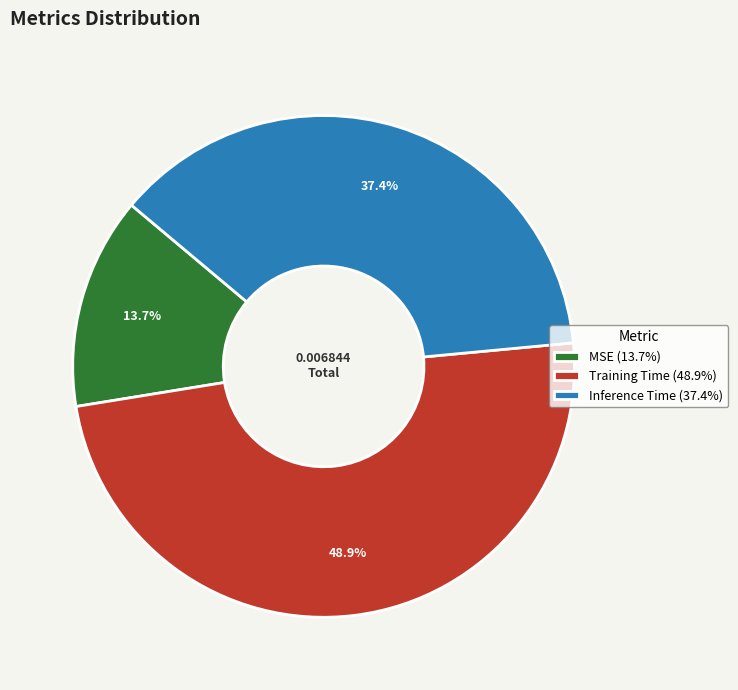

What is the smallest slice in the pie chart?

MSE